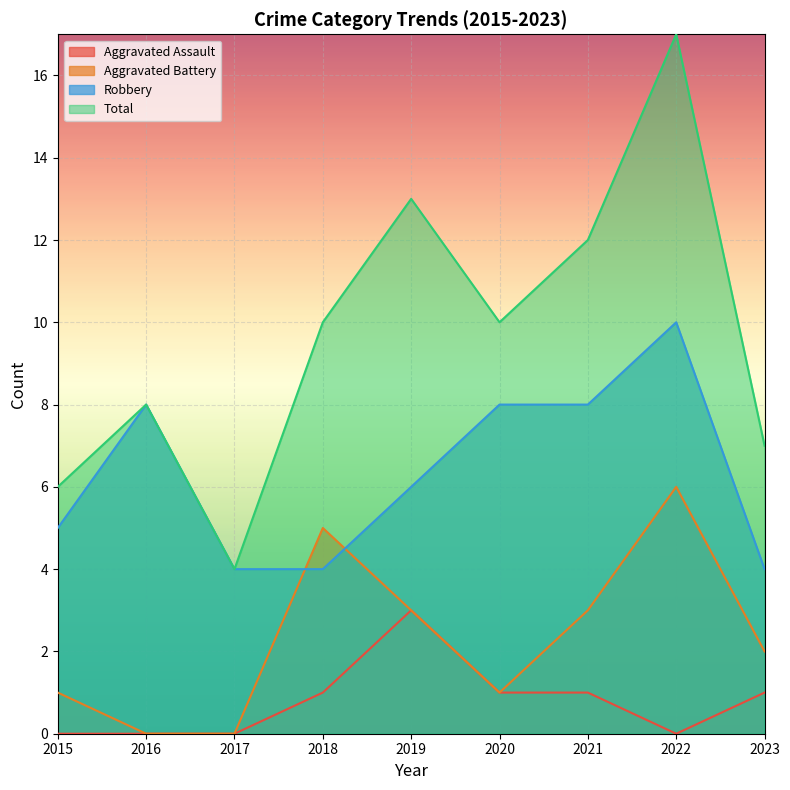

Rank the series by their average value, from highest to lowest.

Total, Robbery, Aggravated Battery, Aggravated Assault